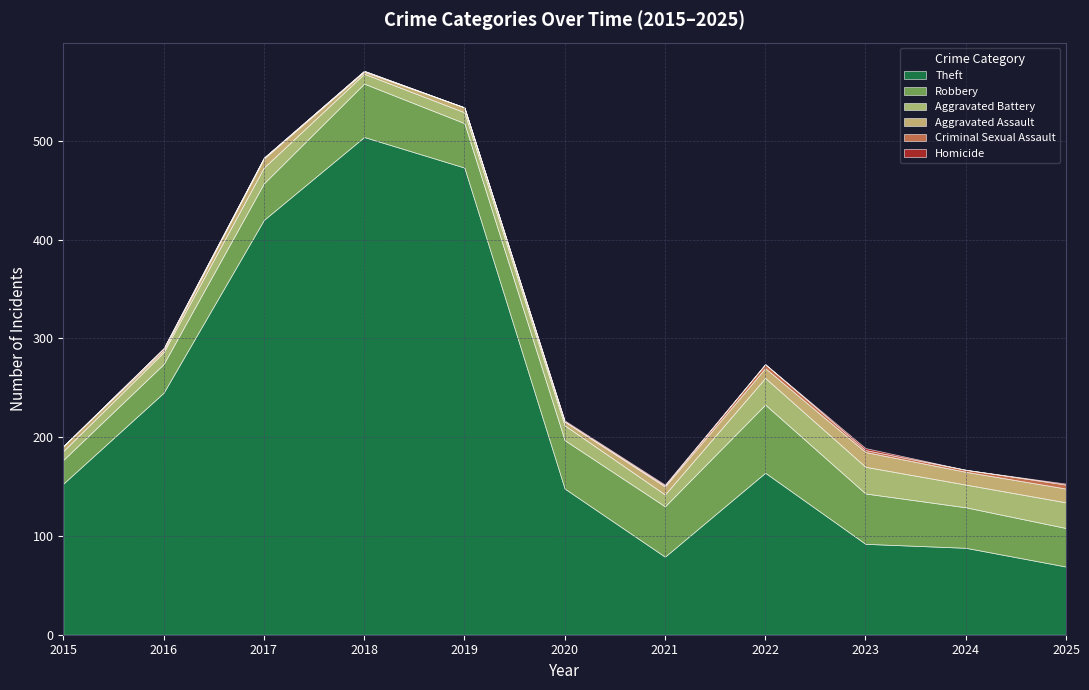

What is the greatest value displayed?

504